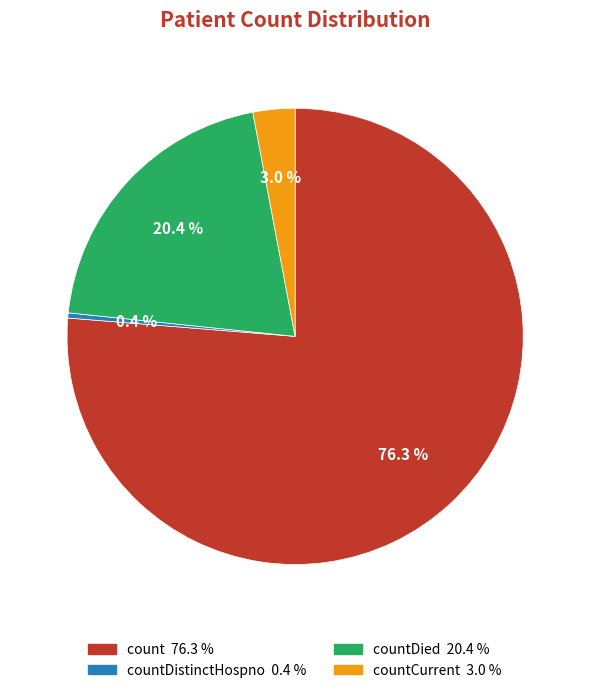

Is there a majority slice in this chart?

Yes